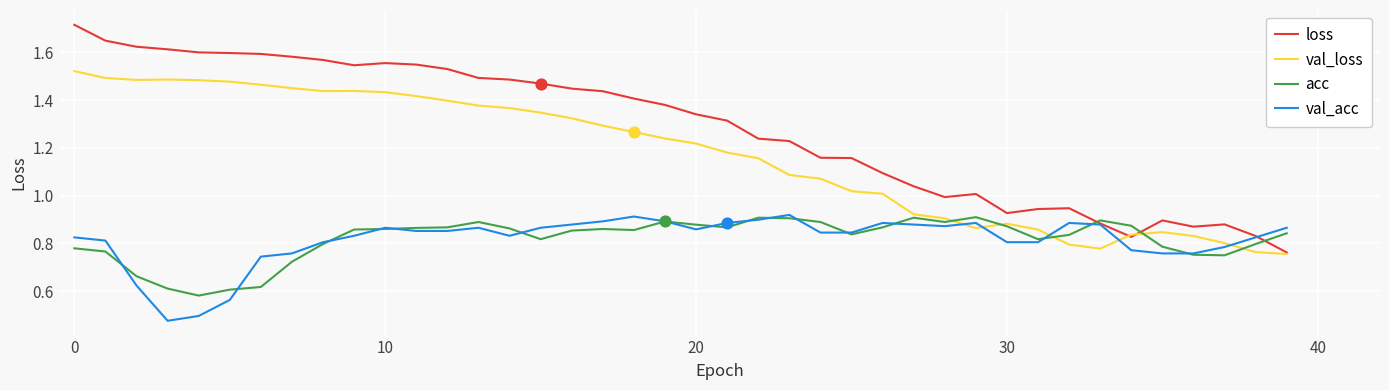

What are all the series names shown in the legend?

loss, val_loss, acc, val_acc